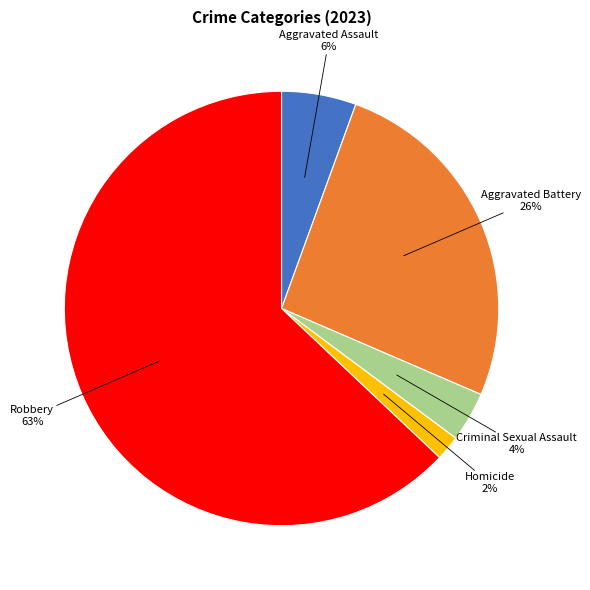

To the nearest percent, what is the average slice percentage?

20%